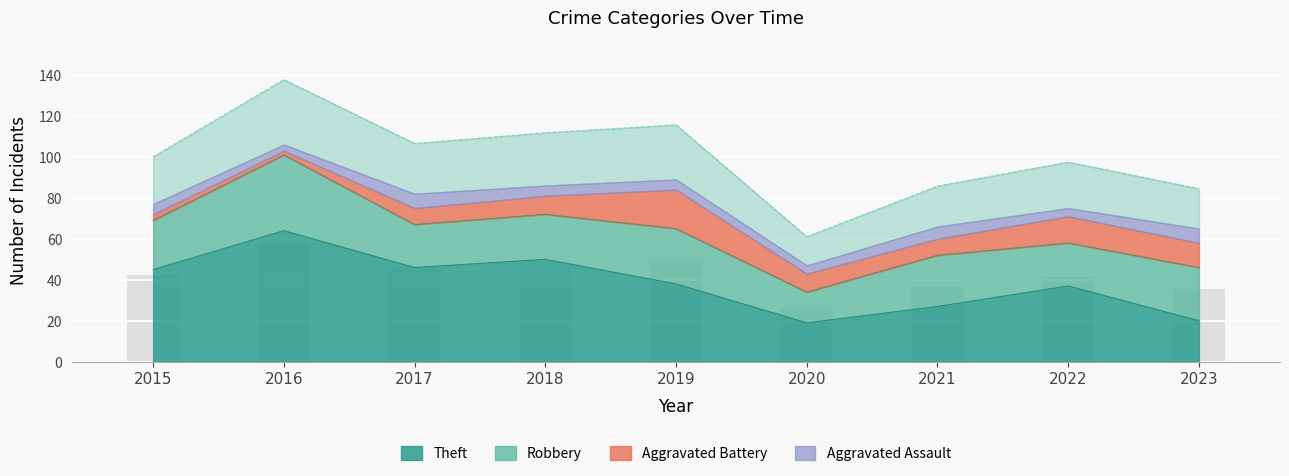

Reading left to right, list all the values displayed in this chart.

Theft: 45	64	46	50	38	19	27	37	20
Robbery: 24	37	21	22	27	15	25	21	26
Aggravated Battery: 3	2	8	9	19	9	8	13	12
Aggravated Assault: 5	3	7	5	5	4	6	4	7